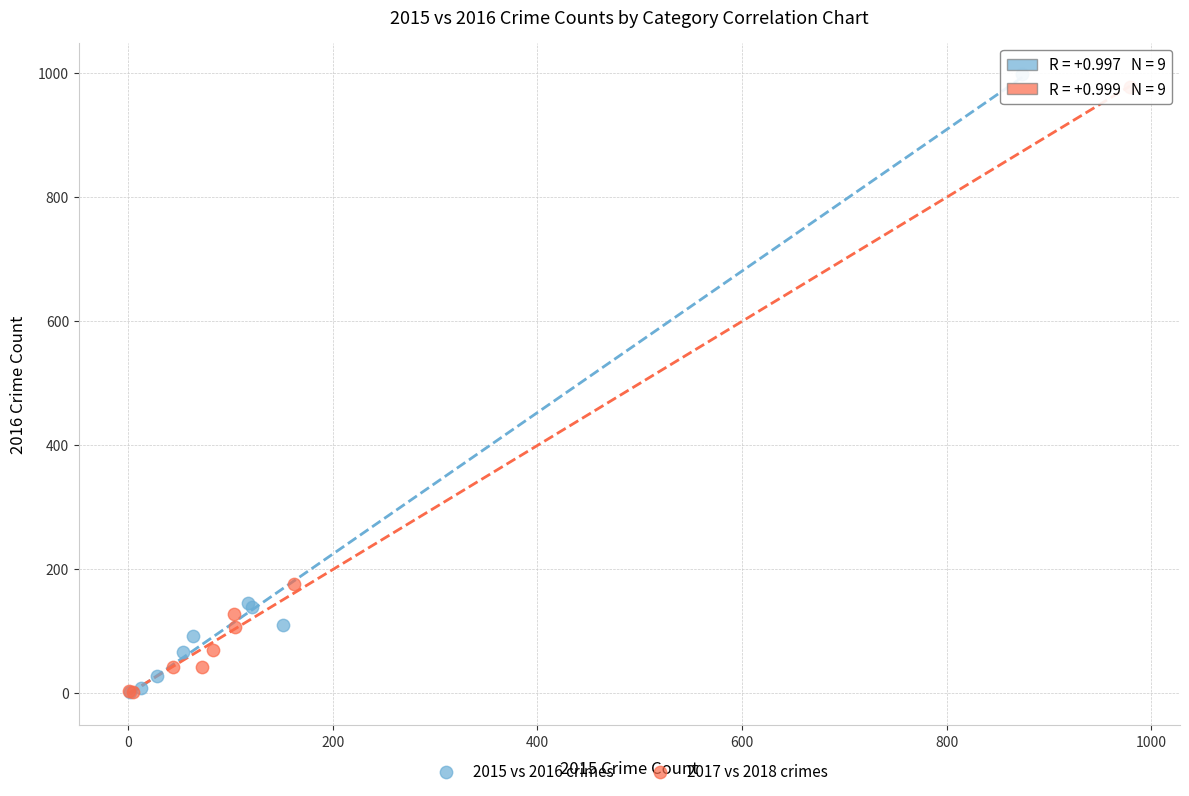

Which series reaches the maximum Y coordinate?

2015 vs 2016 crimes